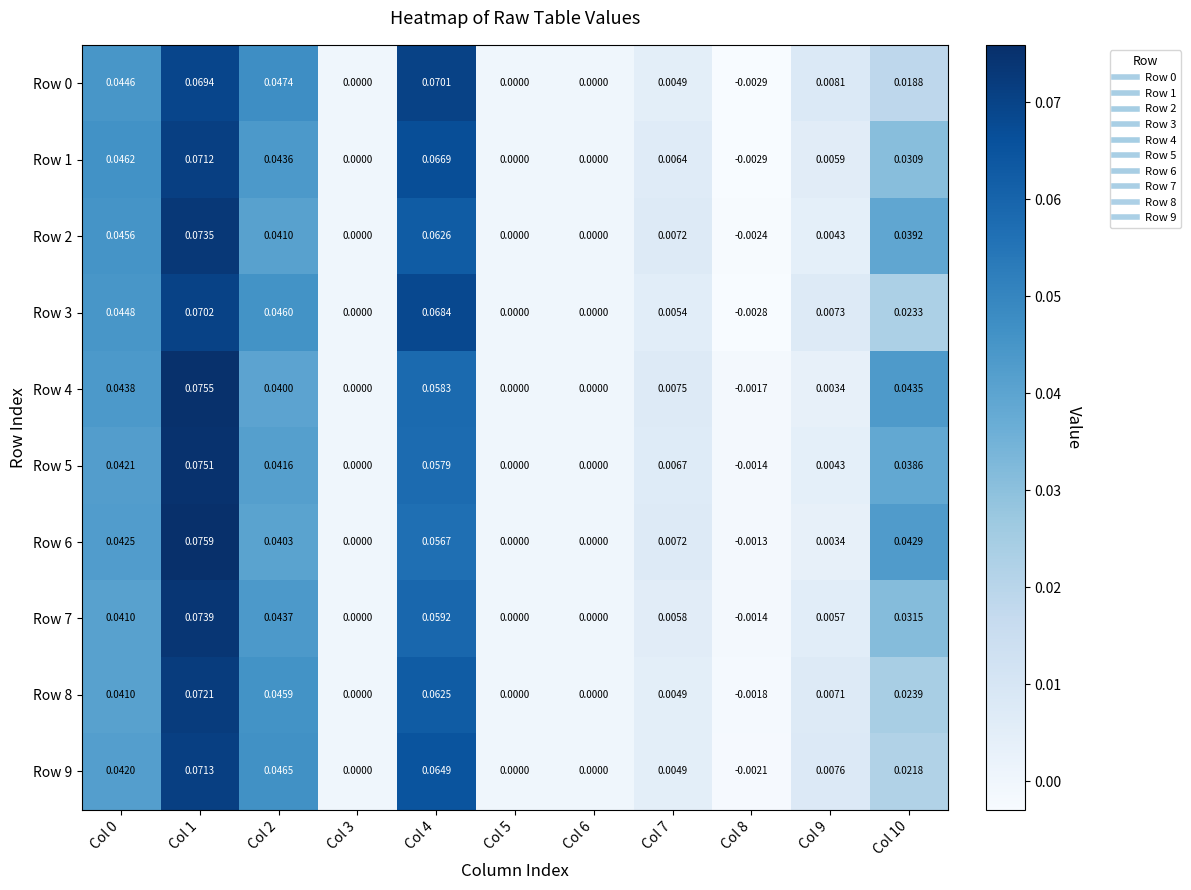

Is the value of Row 4 at Col 2 greater than the value of Row 1 at Col 2?

No